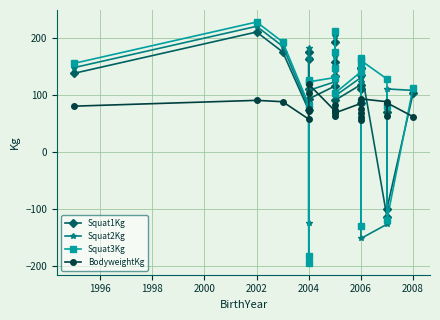

Rank the series by their average value, from lowest to highest.

BodyweightKg, Squat3Kg, Squat2Kg, Squat1Kg